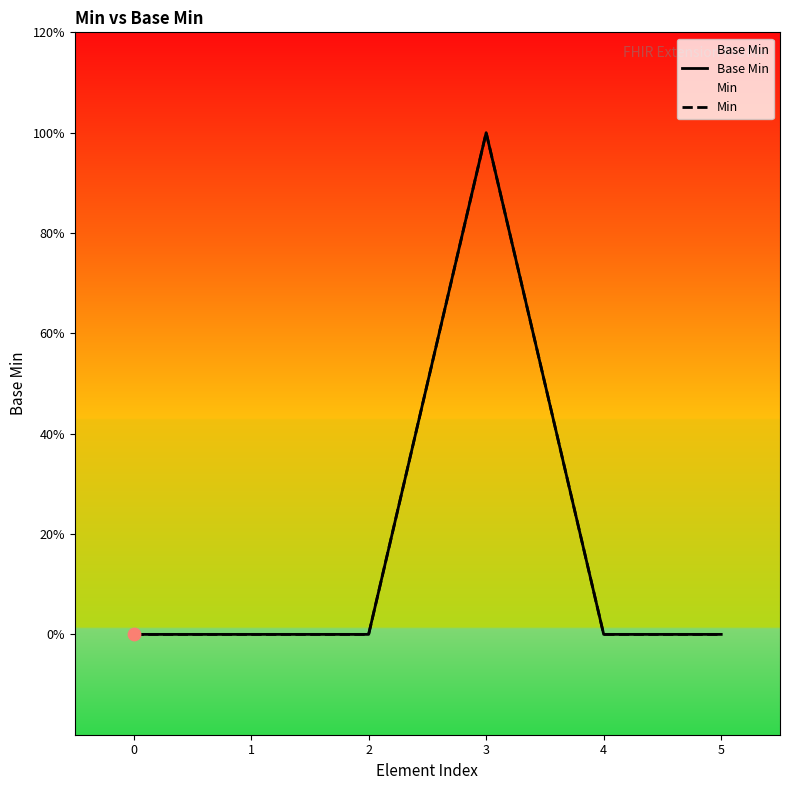

What are all the series names shown in the legend?

Base Min, Min